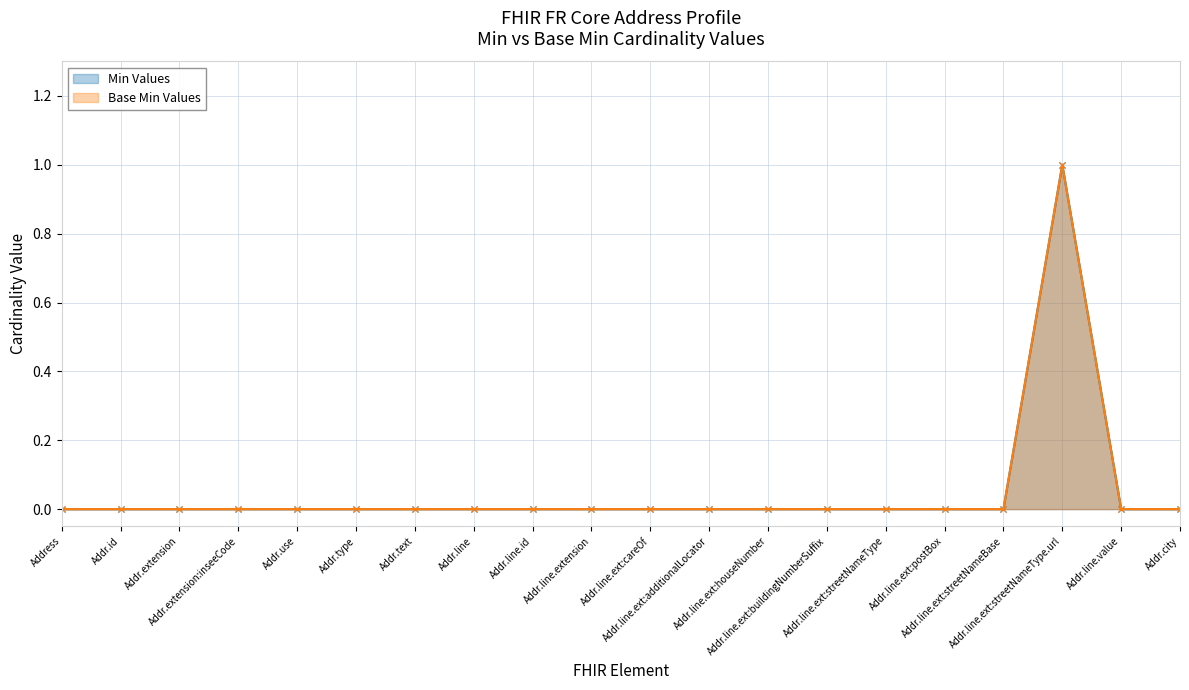

How many interior local peaks does the Base Min Values series have?

1